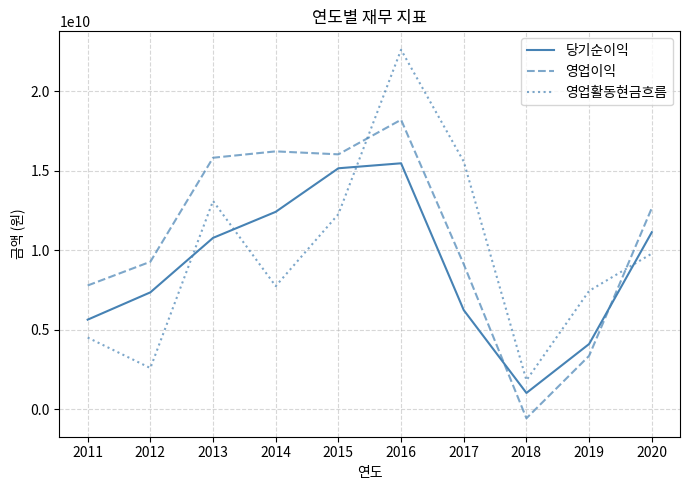

At which label is 당기순이익 closest to 8241426400?

2012